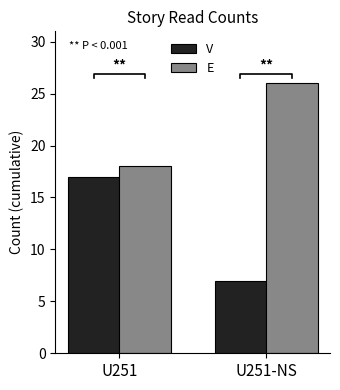

Rank the series by their average value, from highest to lowest.

E, V